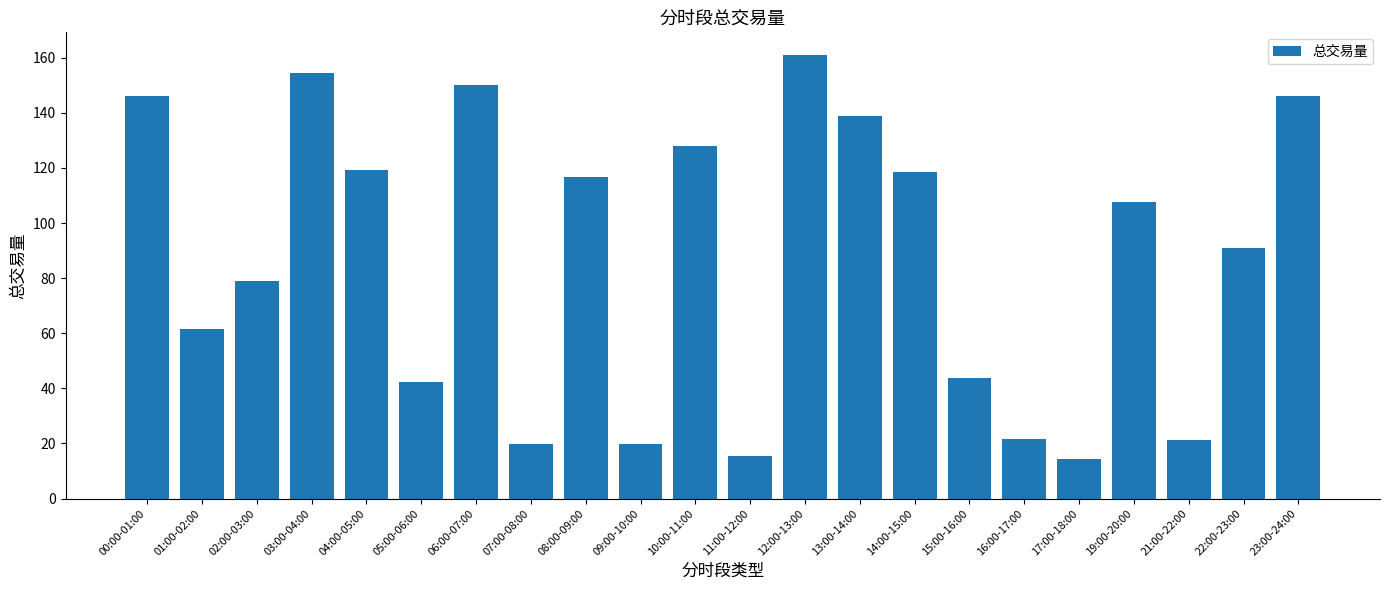

What is the maximum value shown in the chart?

161.1